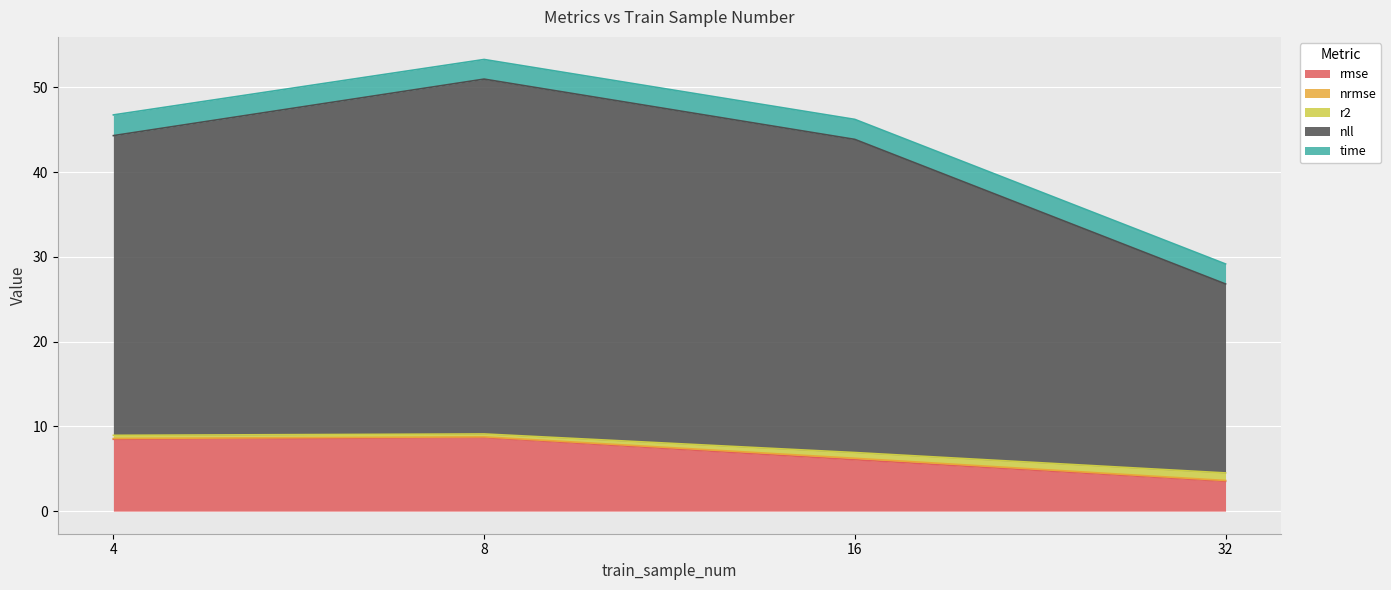

At which category is the sum across all series the highest?

8